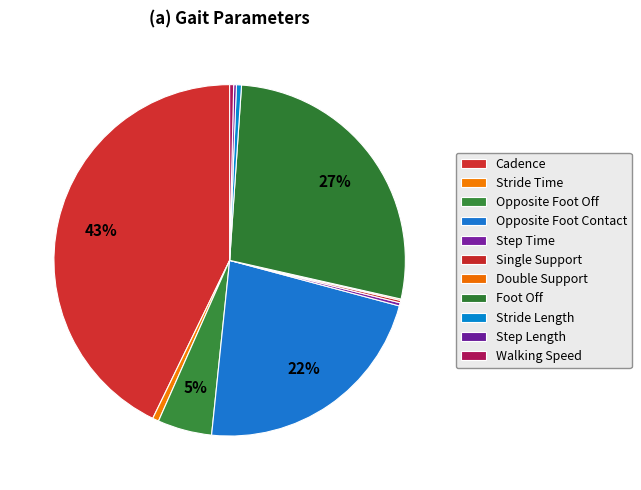

Combined, what portion of the pie is Step Length and Stride Length?

0.7%